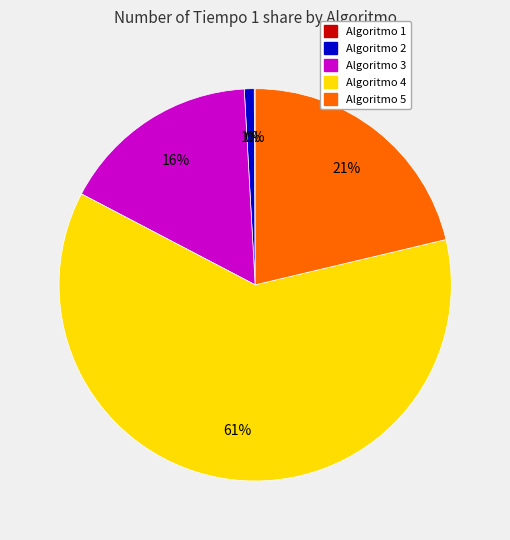

To the nearest percent, what is the average slice percentage?

20%